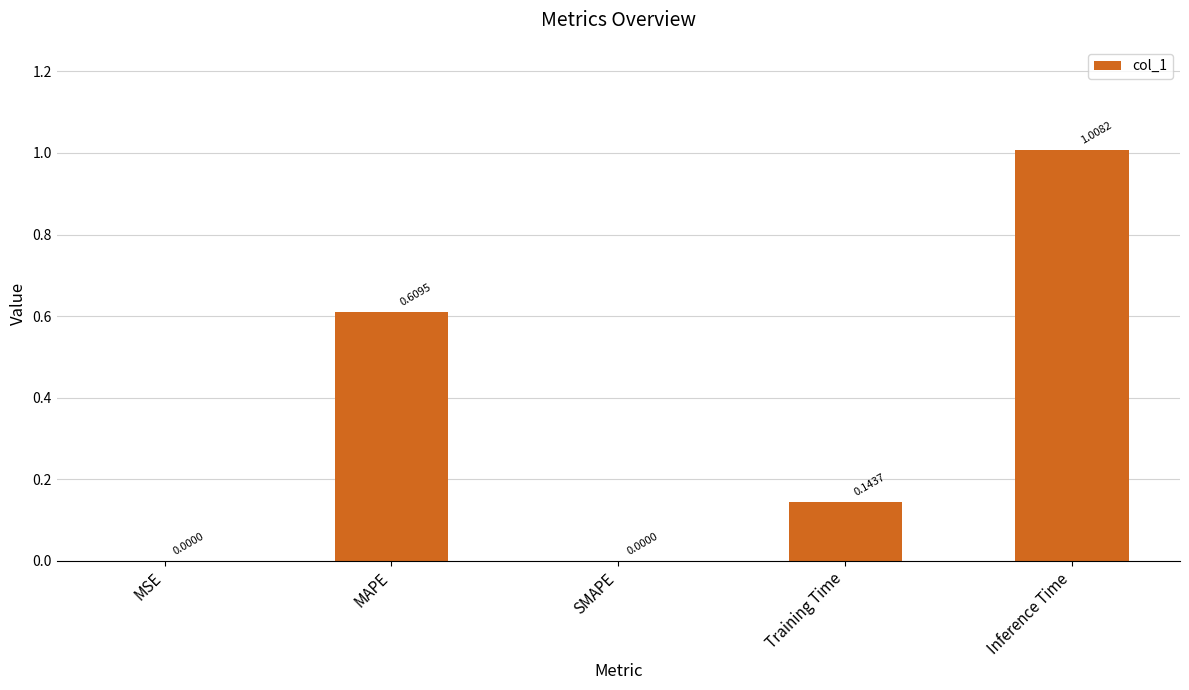

What is the sum of the values at MAPE and Training Time?

0.8